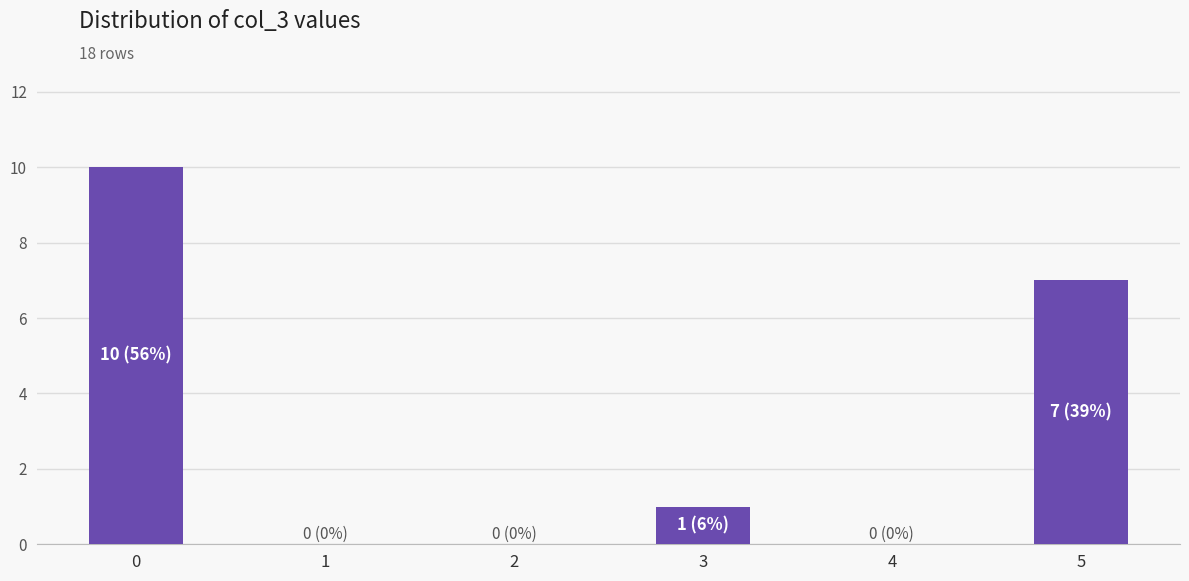

What is the change in value from 2 to 3?

+1